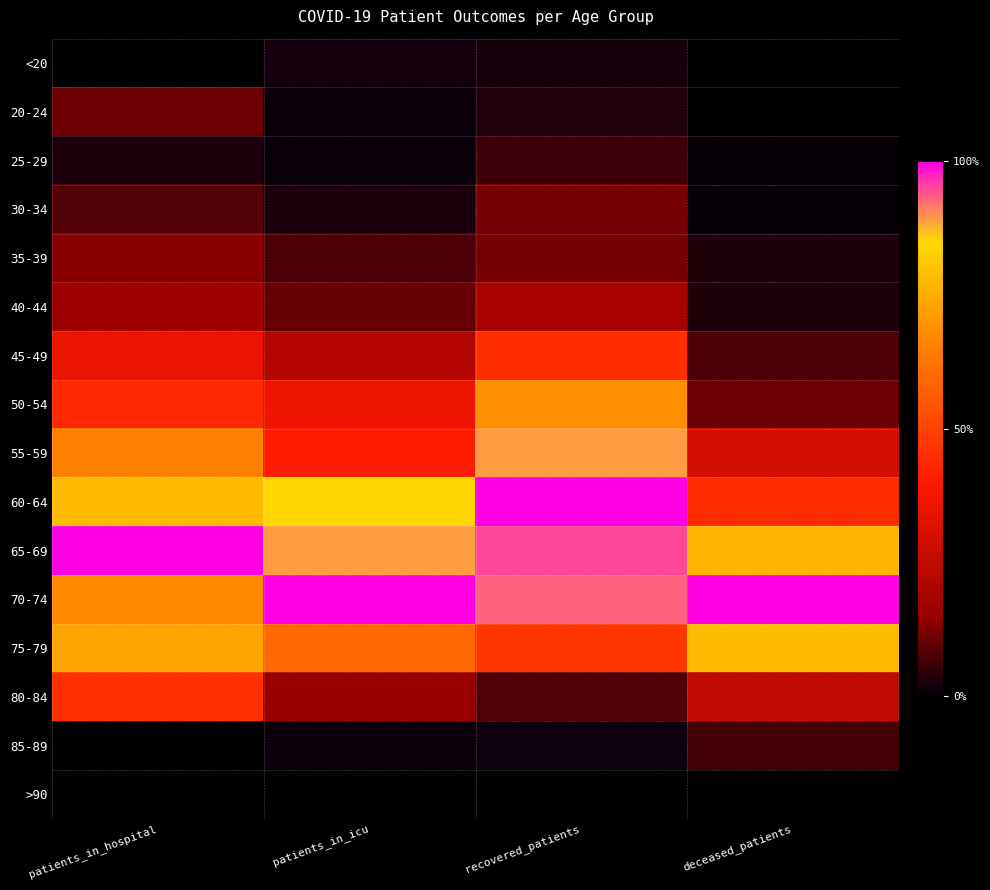

List the series in order of their peak value, highest first.

60-64, 65-69, 70-74, 55-59, 75-79, 50-54, 80-84, 45-49, 40-44, 35-39, 30-34, 20-24, 85-89, 25-29, <20, >90